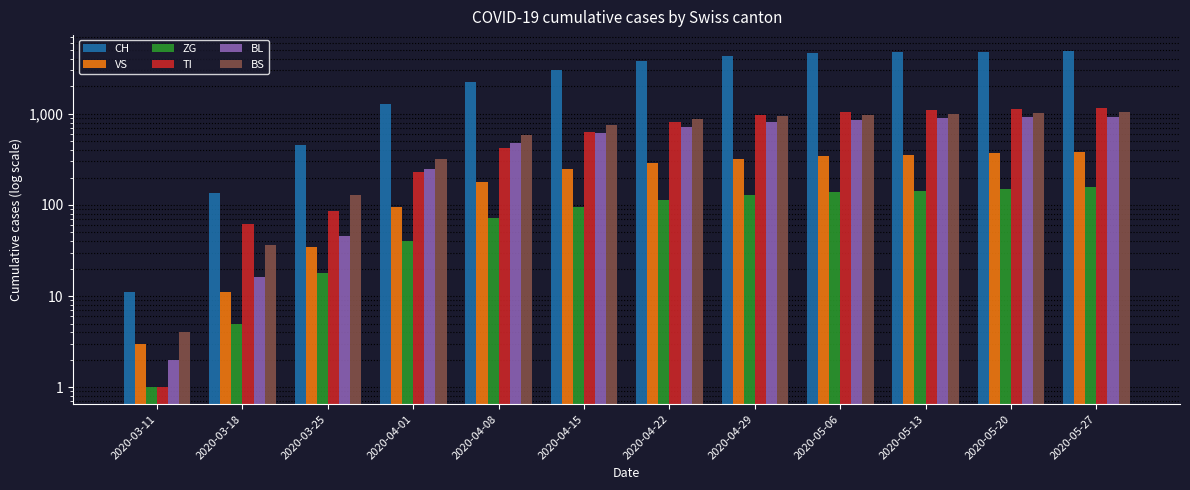

How many values in the TI series are below 820?

6